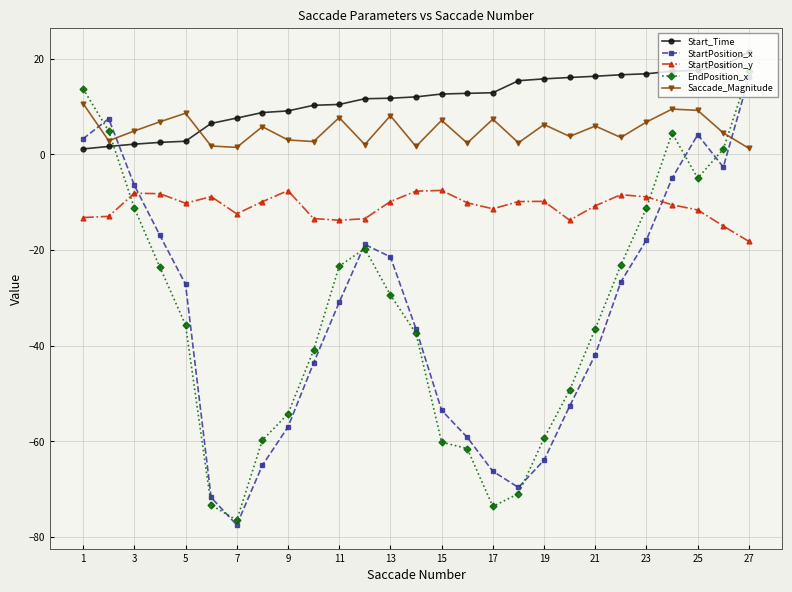

What are all the series names shown in the legend?

Start_Time, StartPosition_x, StartPosition_y, EndPosition_x, Saccade_Magnitude